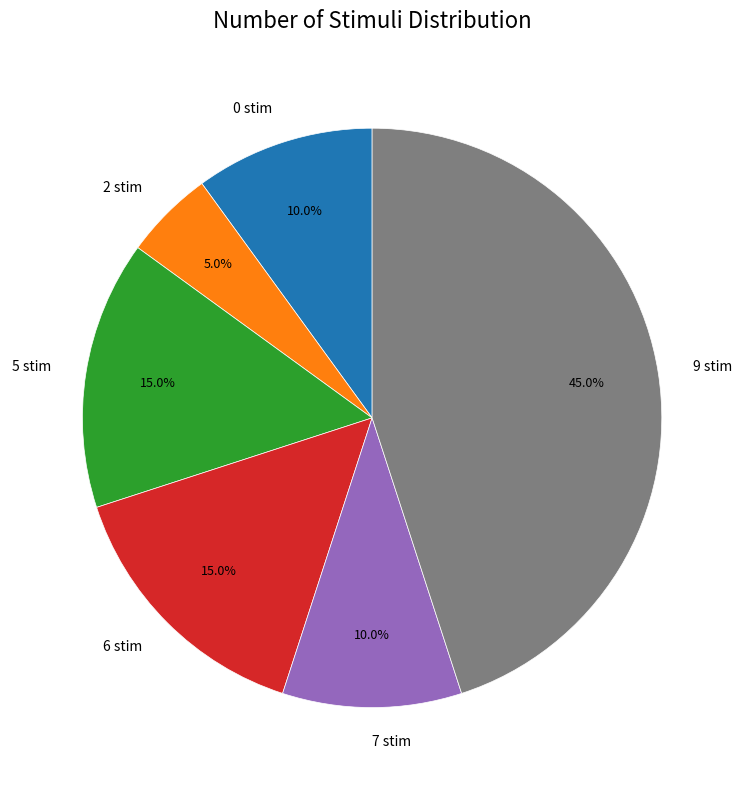

To the nearest percent, what percentage of the pie is 5 stim?

15%